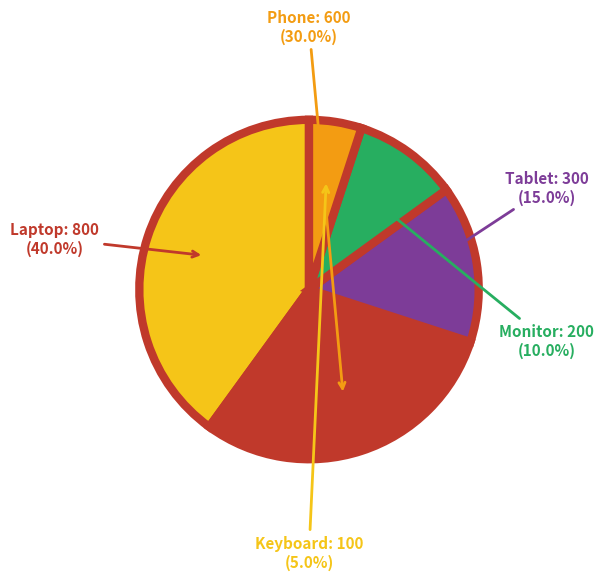

Count the number of slices in the pie.

5